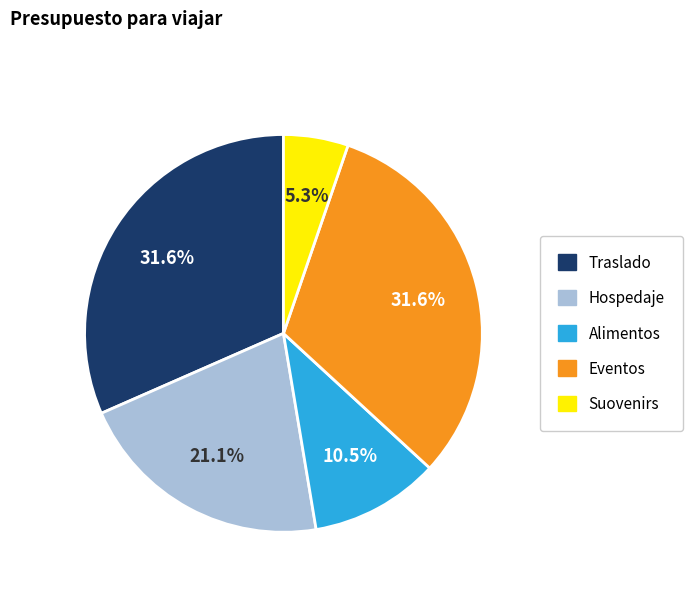

Is it true that Eventos is 24% of the pie?

False